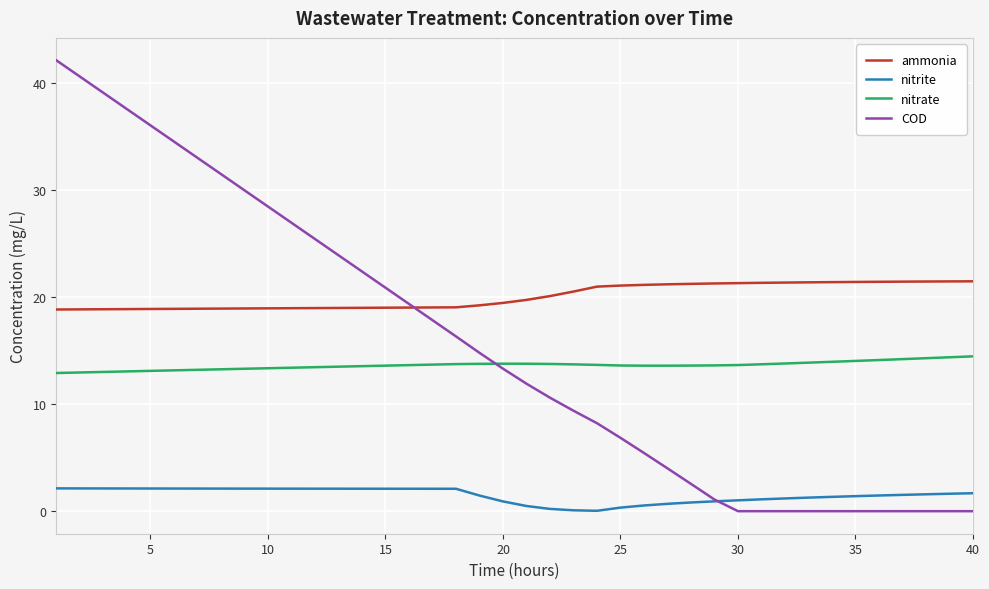

How many categories are shown in the chart?

40